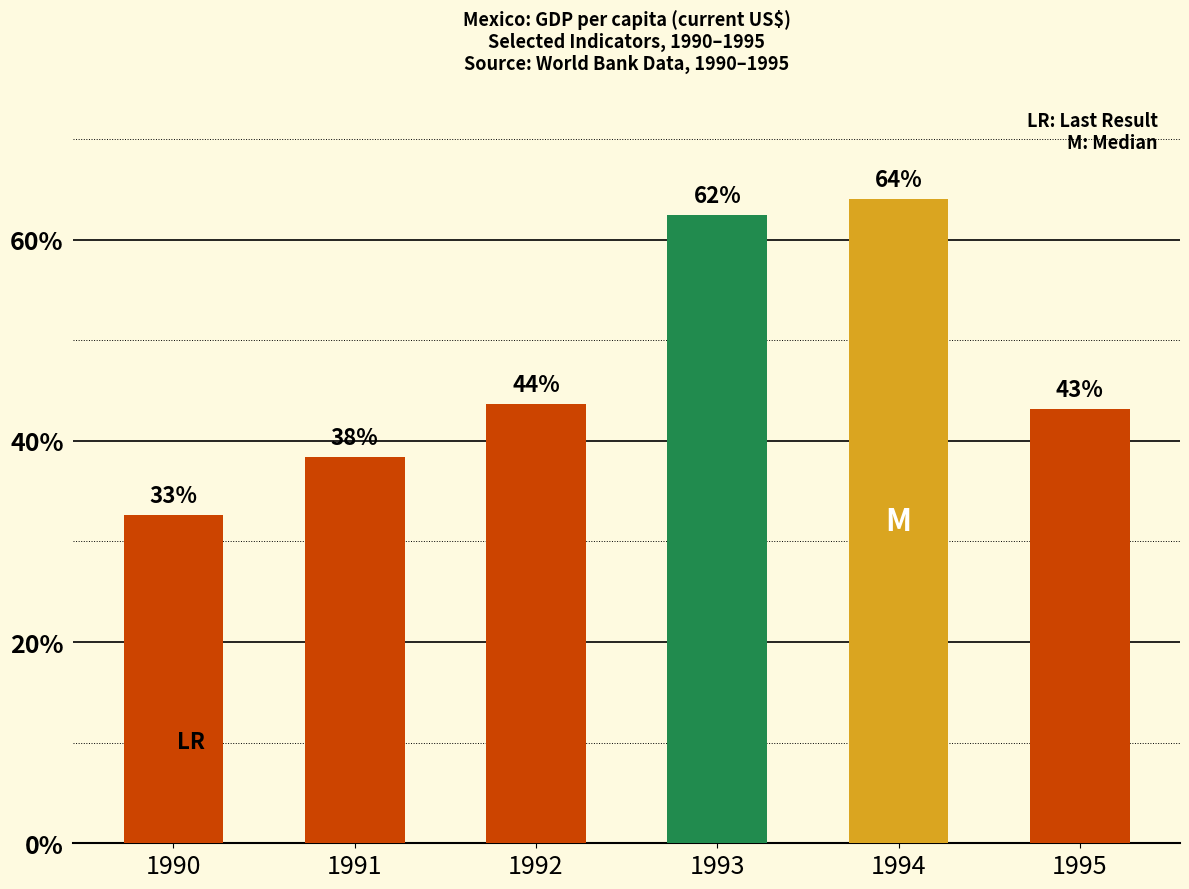

What is the difference between the values at 1991 and 1992?

5.3